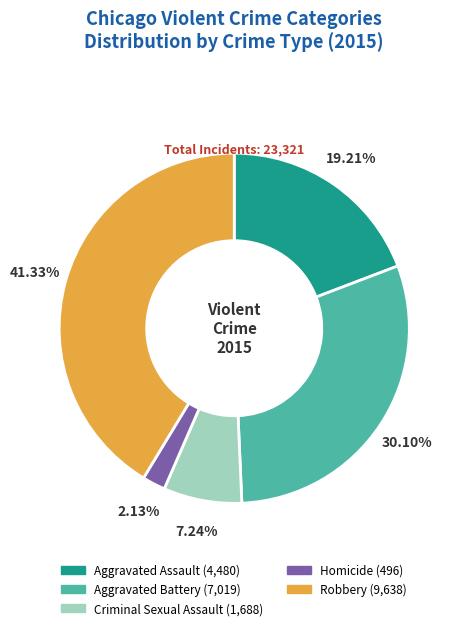

What percentage is the Aggravated Assault slice, to the nearest percent?

19%